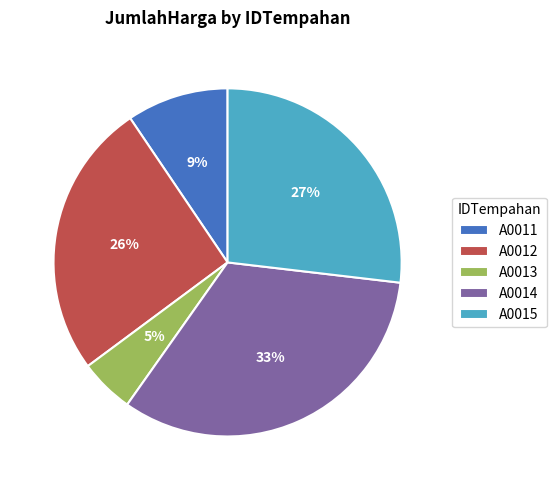

Is the sum of A0014 and A0015 greater than half?

Yes